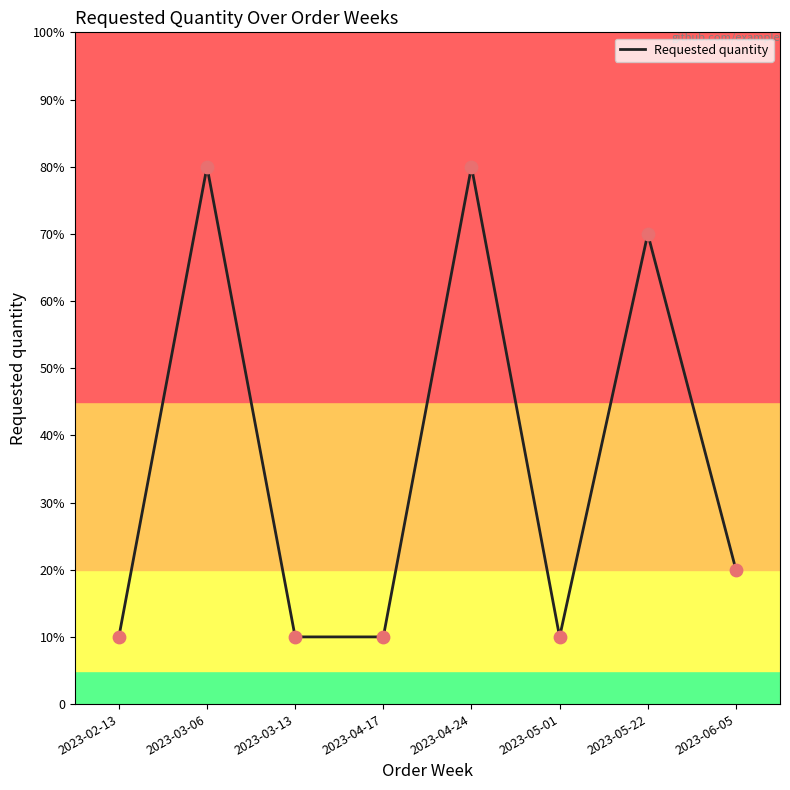

Is this an area chart (filled region under the line)?

No